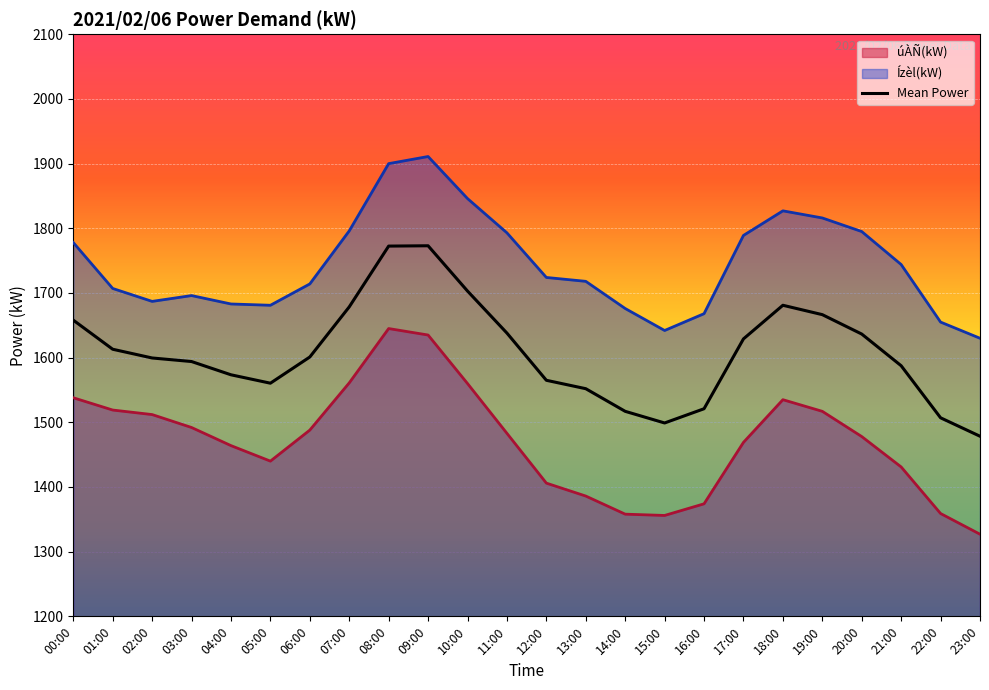

Count the number of categories in the chart.

24